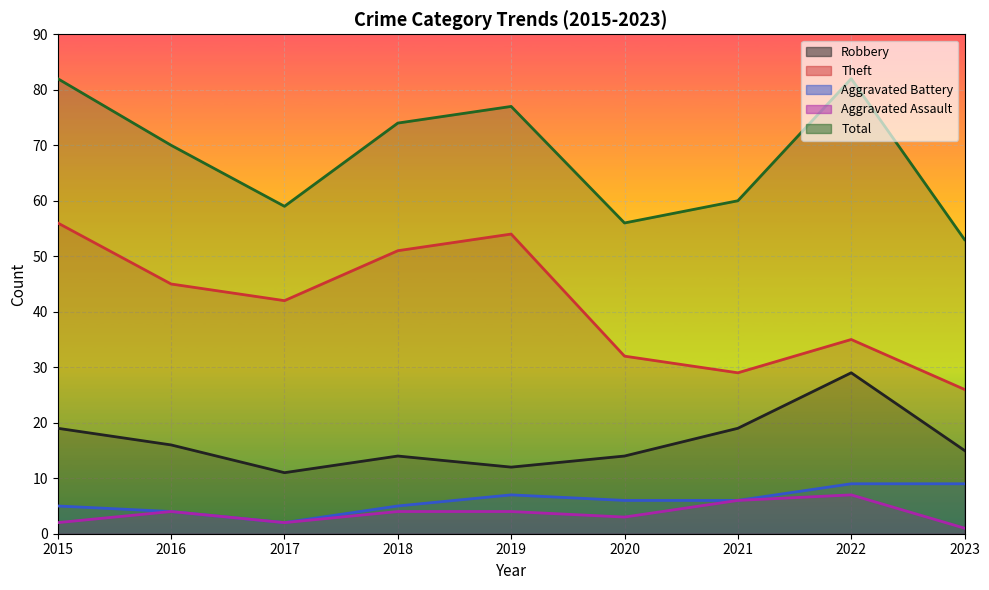

What is the difference between the maximum and minimum values in the Aggravated Battery series?

7